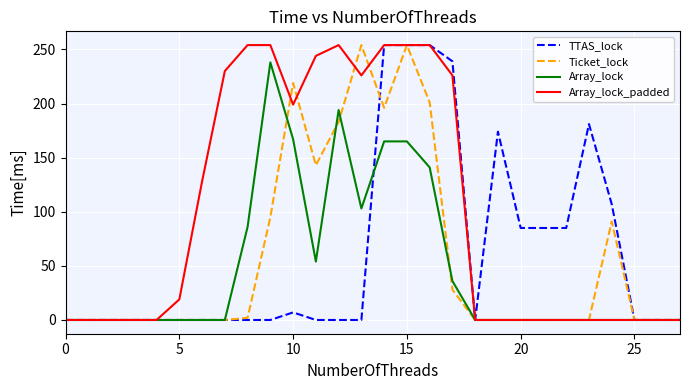

What is the maximum value shown in the chart?

254